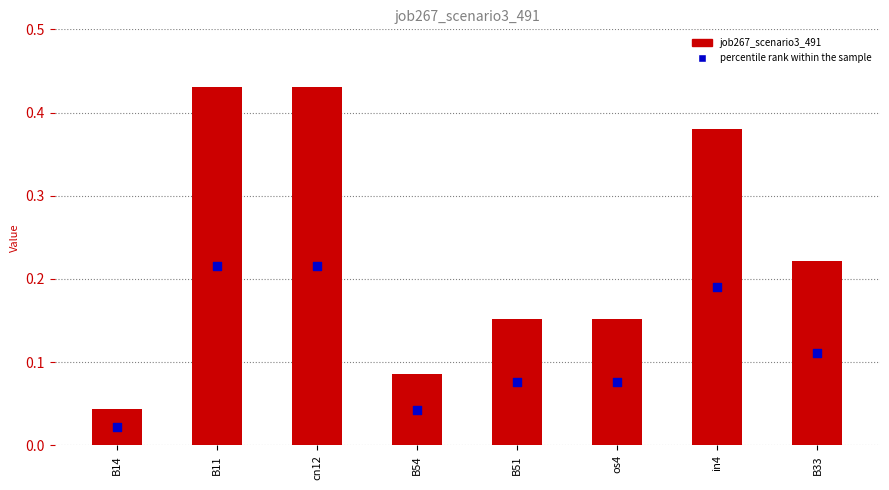

Which series has the largest Y range (max minus min)?

job267_scenario3_491